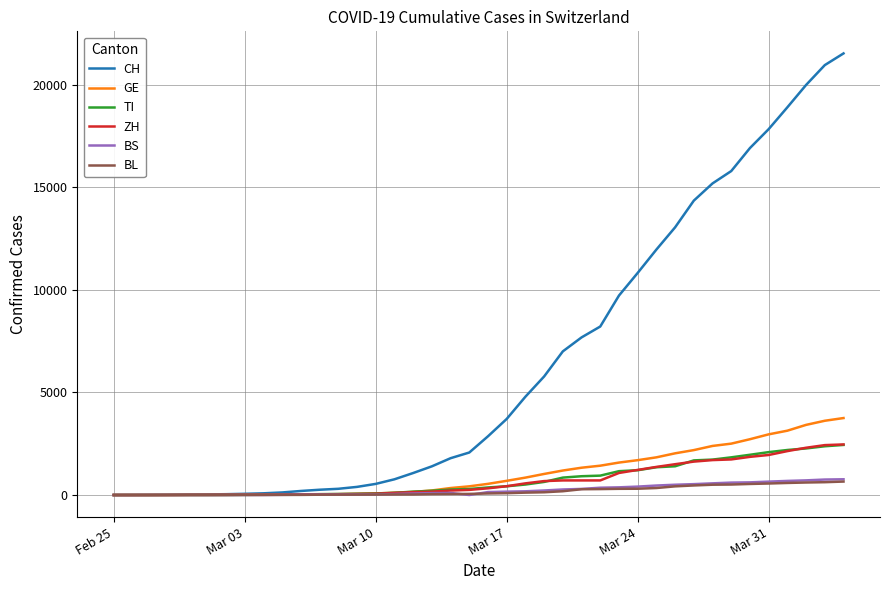

Which series has the widest spread of values?

CH